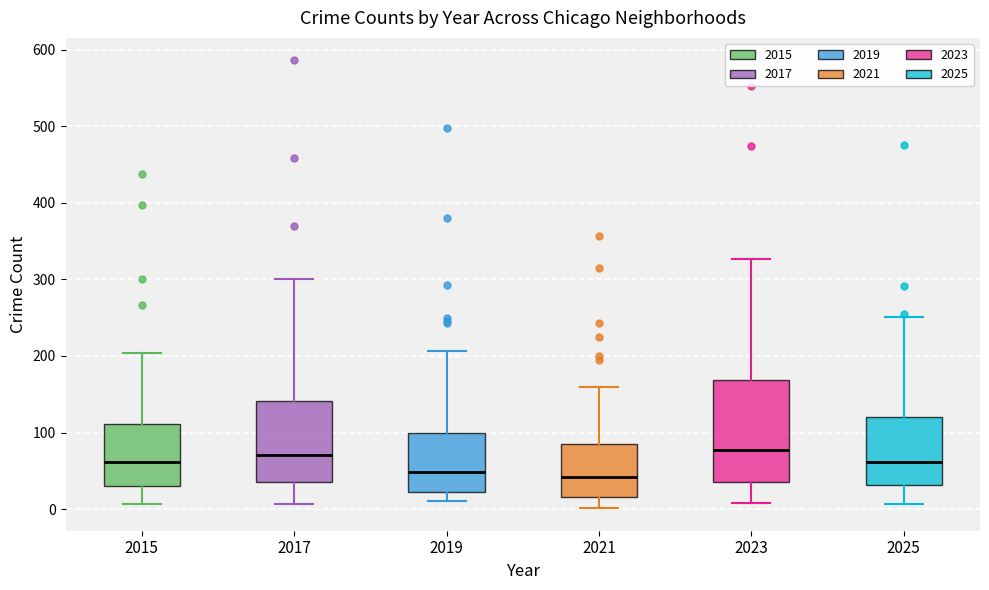

Which box is the tallest, from its lower edge to its upper edge?

2023